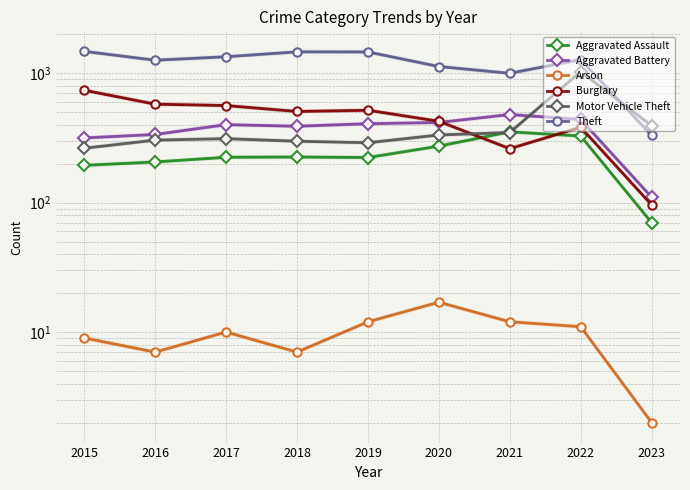

Is this an area chart (filled region under the line)?

No